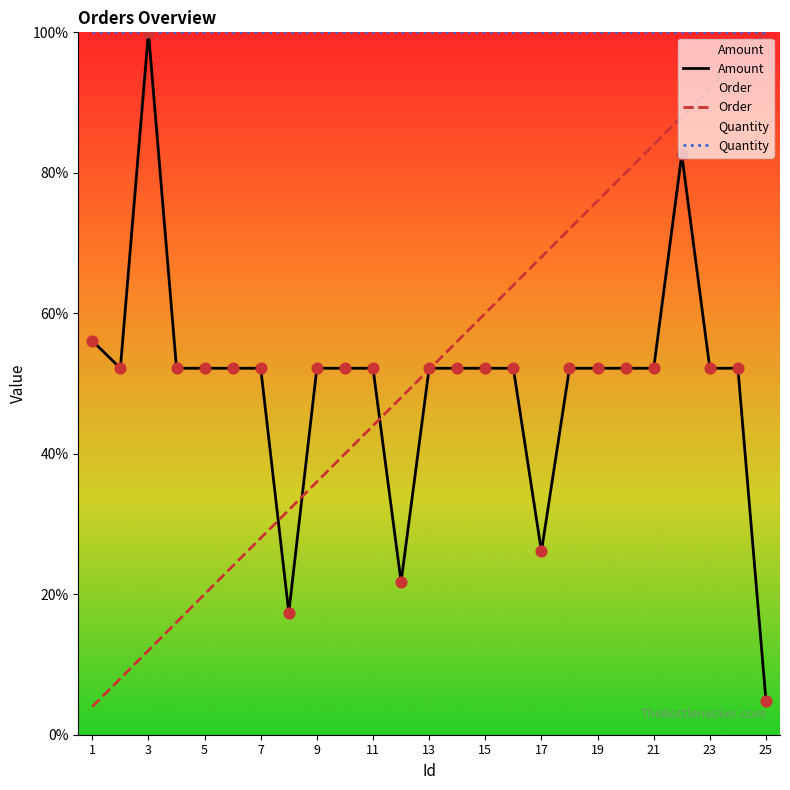

What is the total value across all series at 13?

204.2